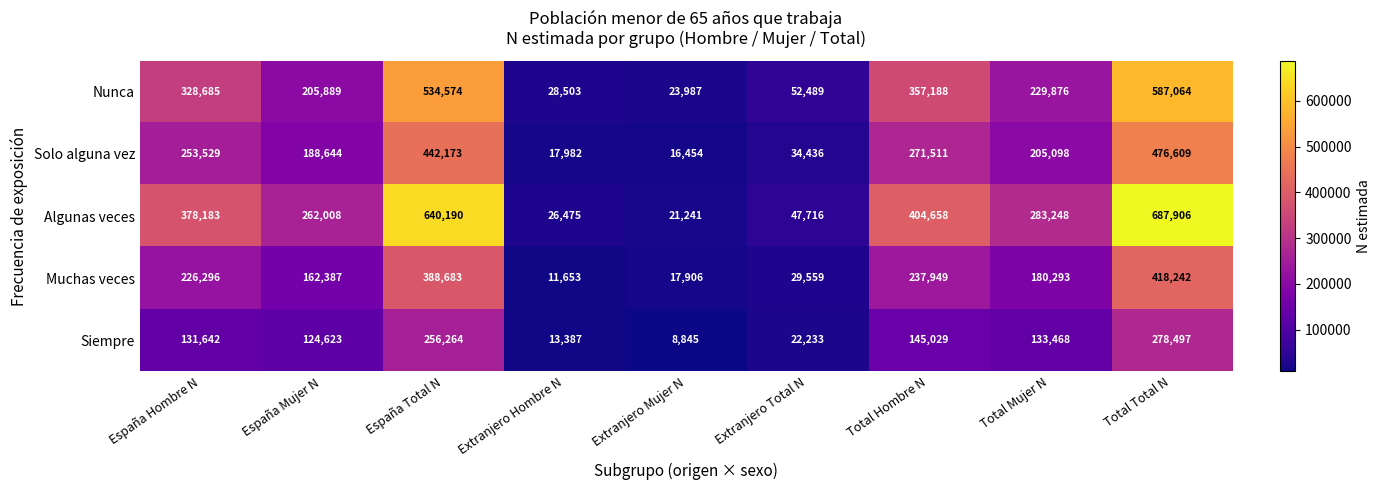

At which label does Muchas veces first exceed 180293?

España Hombre N